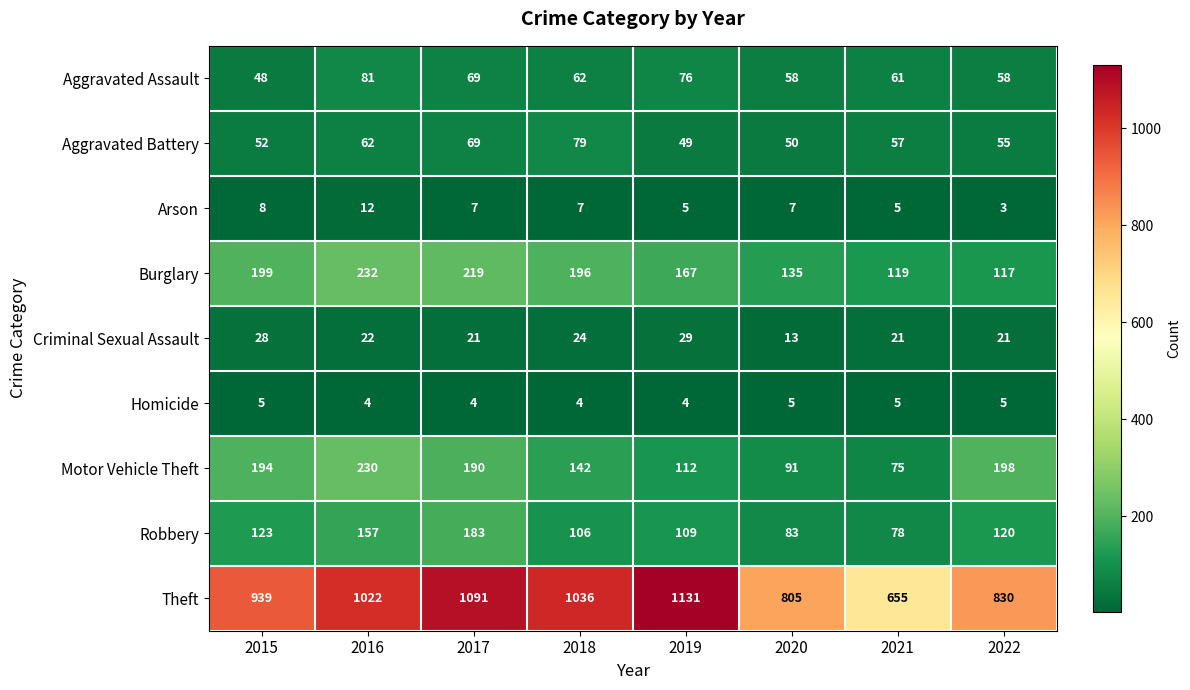

Which series has the widest spread of values?

Theft